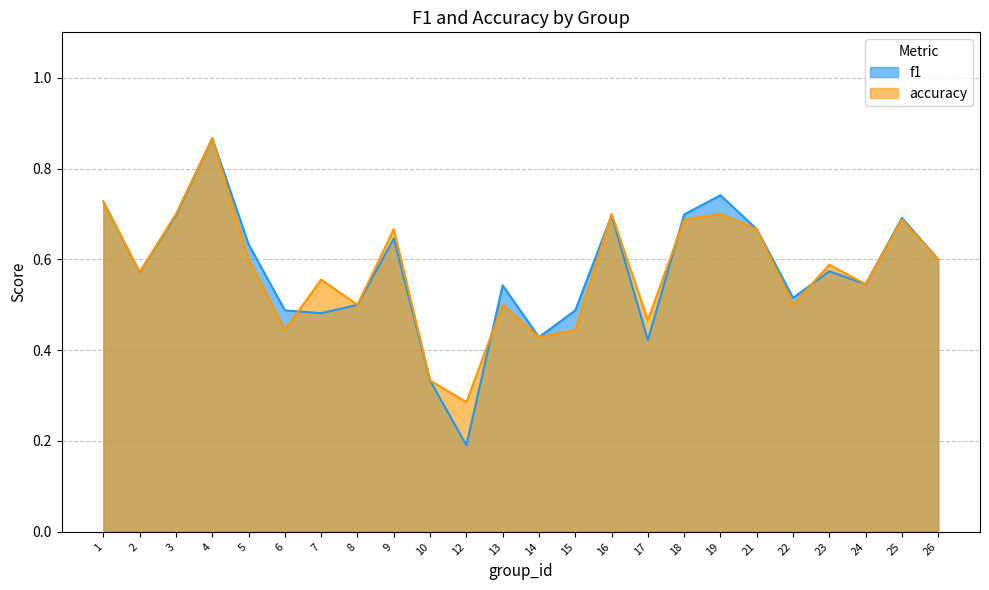

Which label corresponds to the largest value in the chart?

4